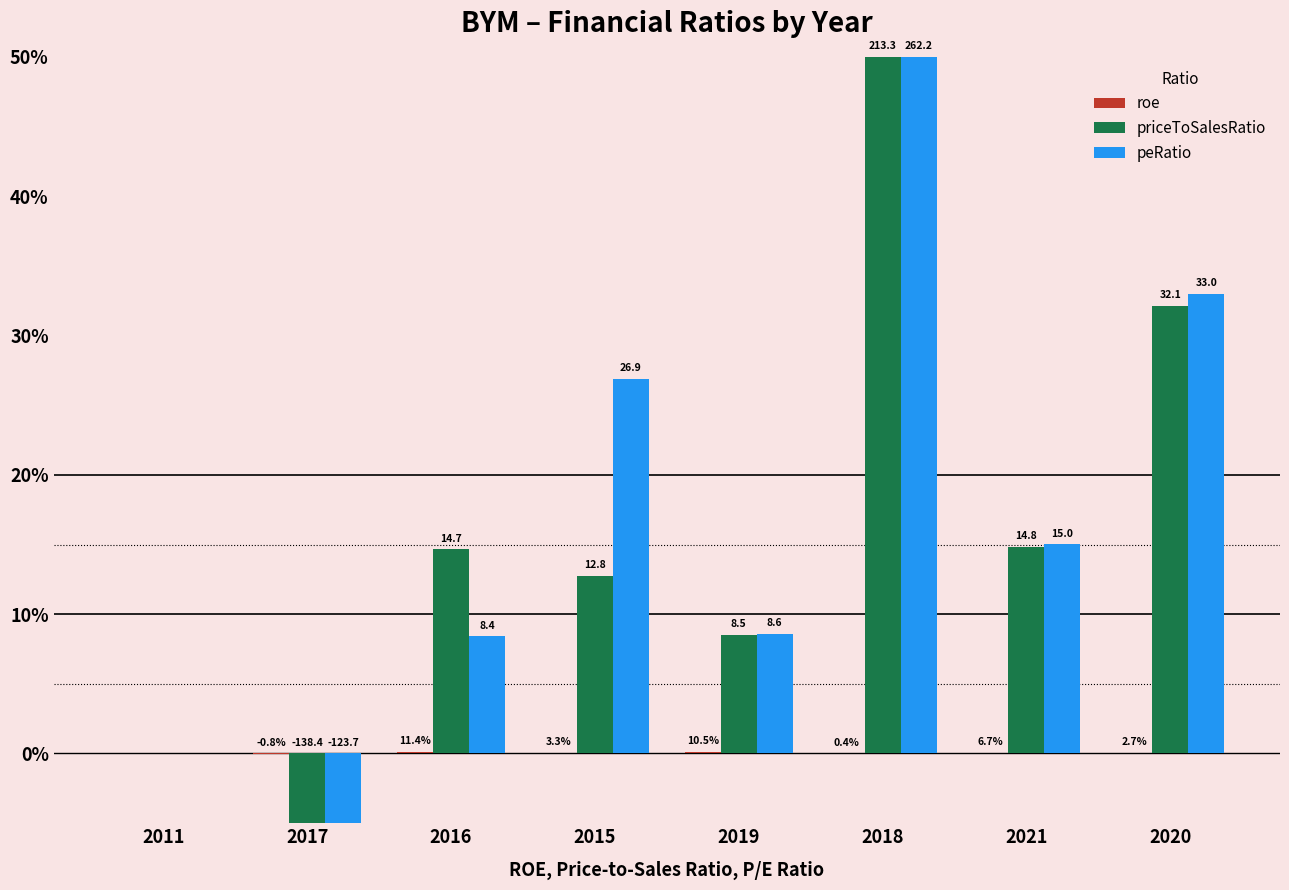

Are the bars grouped side by side (vs. stacked)?

Yes